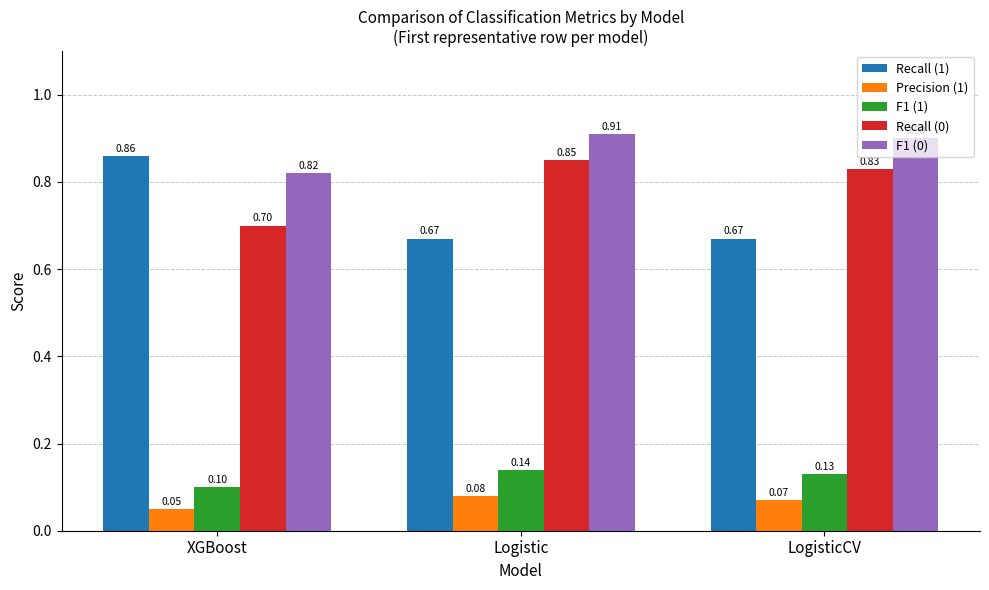

Are the bars grouped side by side (vs. stacked)?

Yes